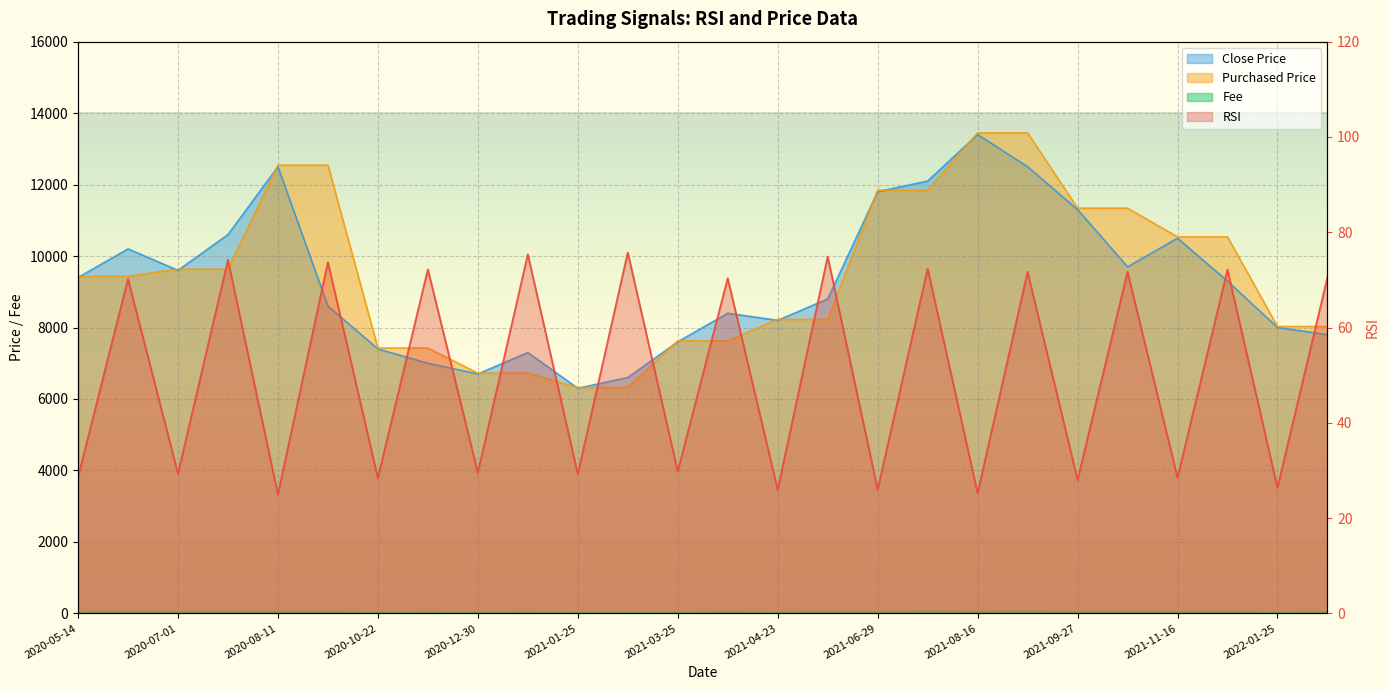

Reading left to right, extract all data points from this chart.

RSI: 28.5	70.2	29.3	74.2	24.9	73.7	28.4	72.2	29.5	75.4	29.2	75.7	29.8	70.3	25.9	74.9	26.0	72.3	25.2	71.7	28.0	71.7	28.5	72.1	26.4	70.5
Close Price: 9400.0	10200.0	9600.0	10600.0	12500.0	8600.0	7400.0	7000.0	6700.0	7300.0	6300.0	6600.0	7600.0	8400.0	8200.0	8800.0	11800.0	12100.0	13400.0	12500.0	11300.0	9700.0	10500.0	9300.0	8000.0	7800.0
Fee: 33.0	46.0	34.0	48.0	45.0	39.0	26.0	32.0	24.0	33.0	22.0	30.0	27.0	38.0	29.0	40.0	42.0	55.0	48.0	57.0	40.0	44.0	37.0	42.0	28.0	35.0
Purchased Price: 9433.0	9433.0	9634.0	9634.0	12545.0	12545.0	7426.0	7426.0	6724.0	6724.0	6322.0	6322.0	7627.0	7627.0	8229.0	8229.0	11842.0	11842.0	13448.0	13448.0	11340.0	11340.0	10537.0	10537.0	8028.0	8028.0